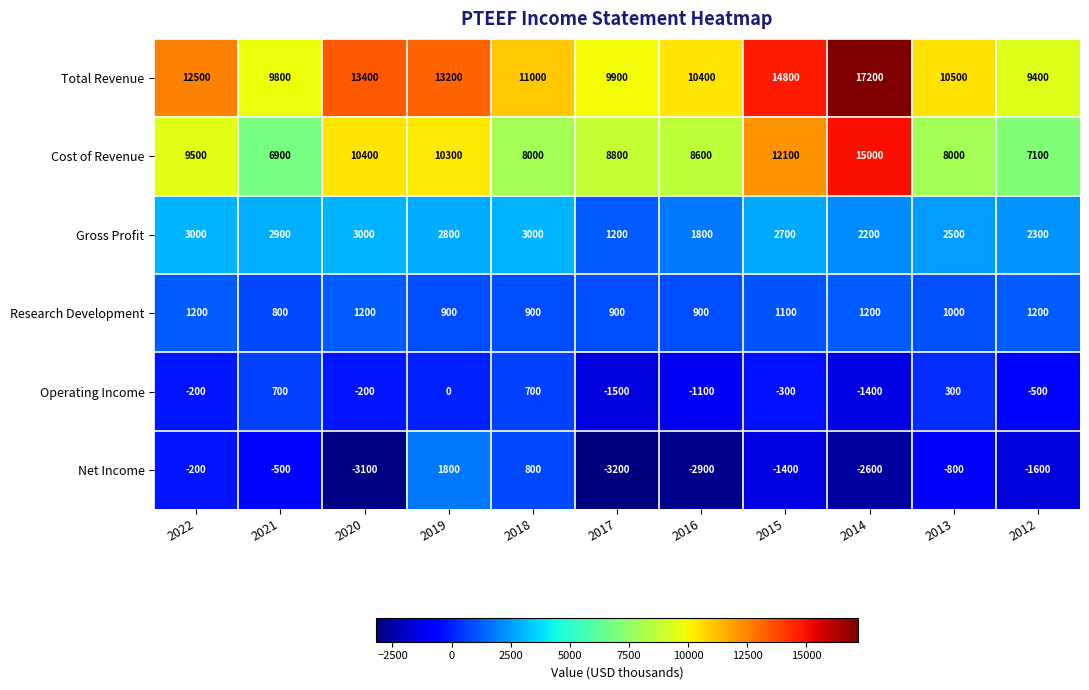

What is the difference between the Operating Income values at 2012 and 2015?

200